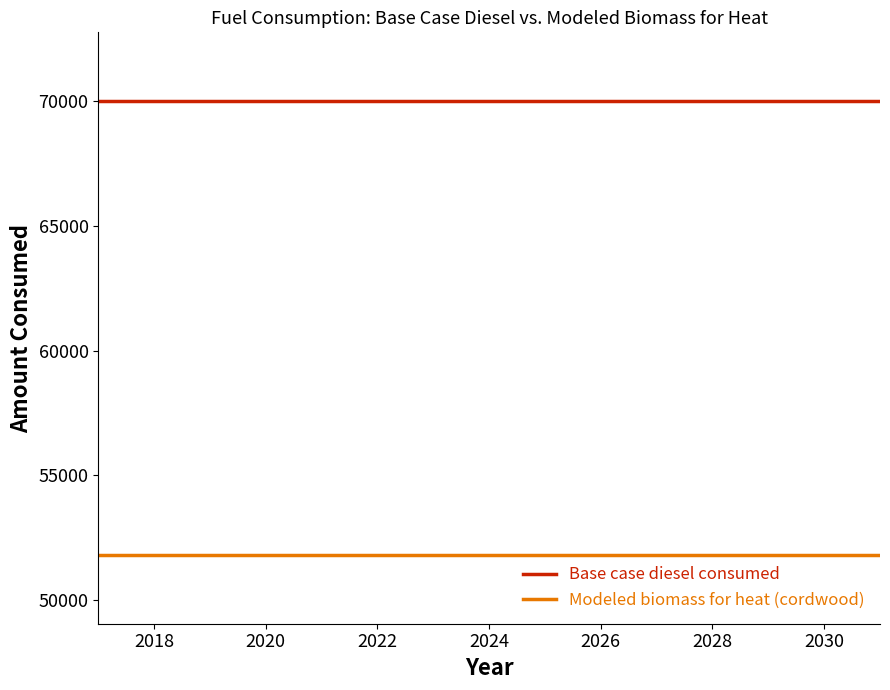

Which series has the largest total across all categories?

Base case diesel consumed